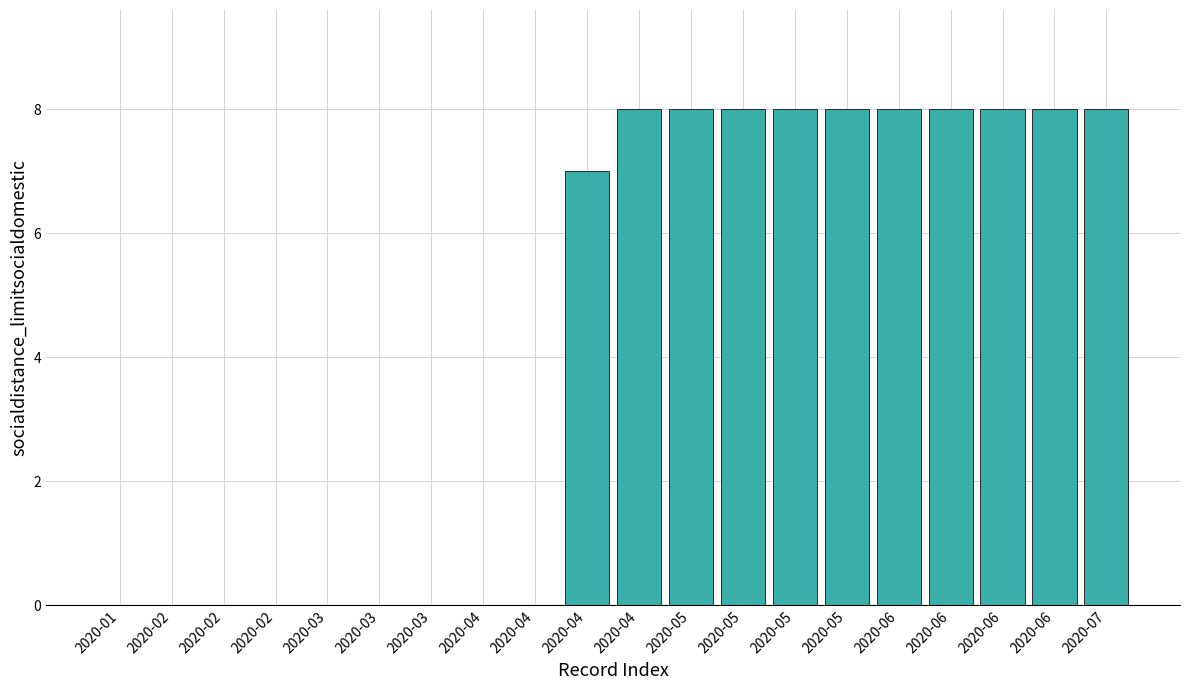

How many data points does each series have?

20